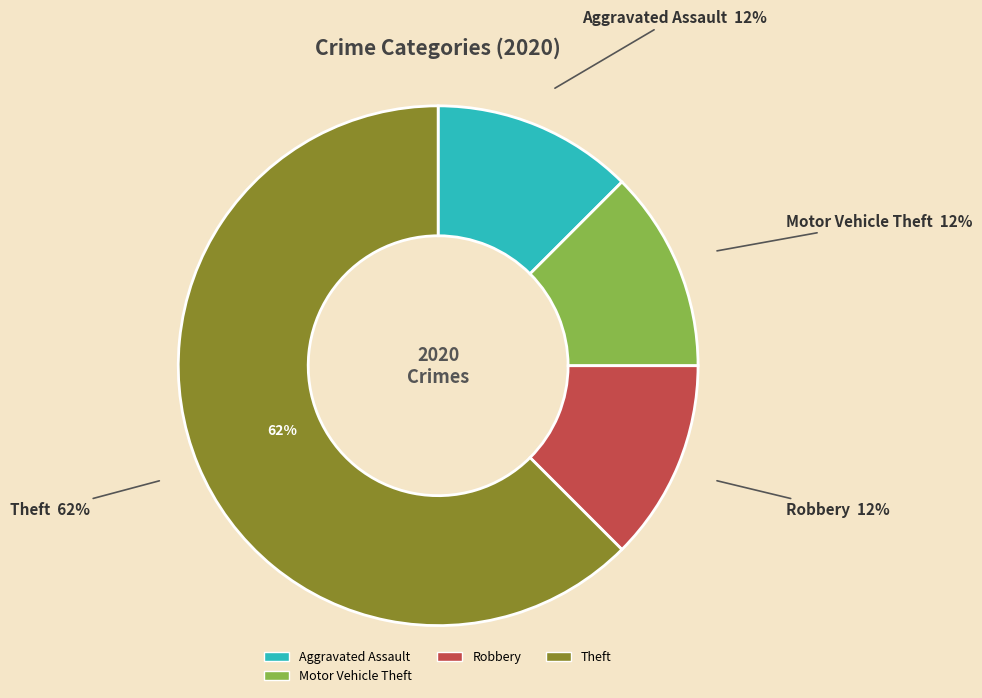

What percentage is the Theft slice, to the nearest percent?

62%